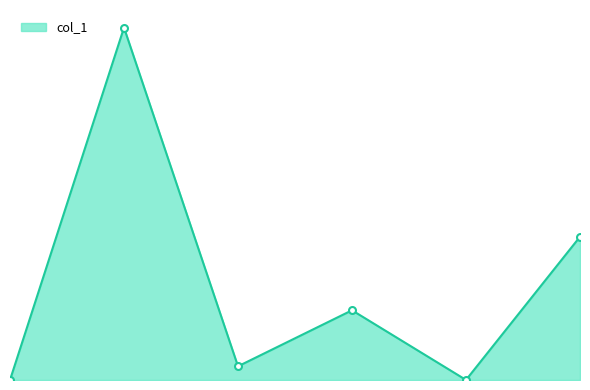

How many lines are shown in the chart?

1